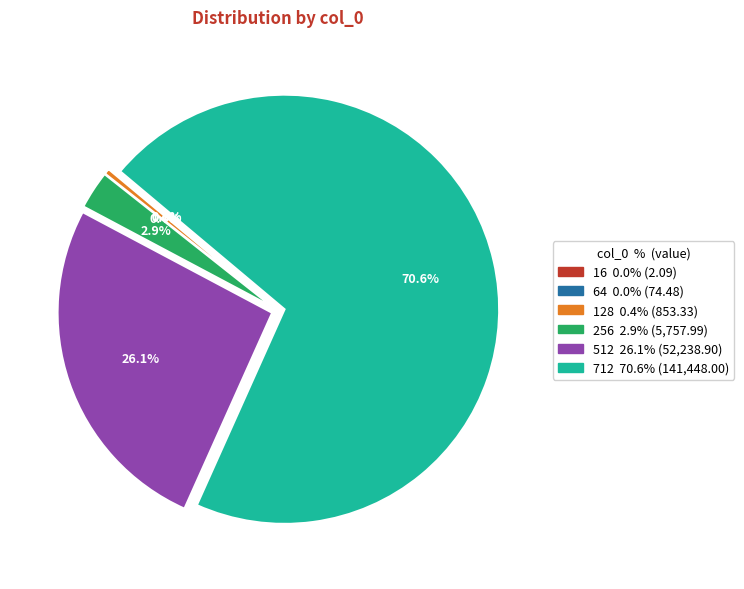

Do 712 and 256 together represent more than half of the pie?

Yes